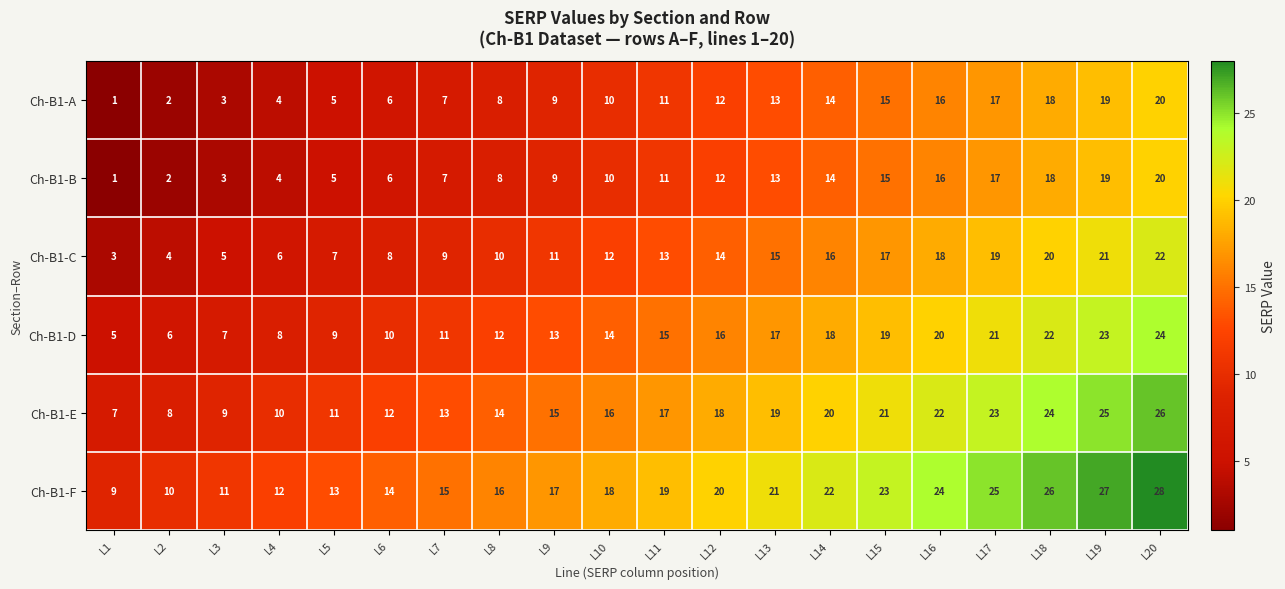

What is the total value across all series at L2?

32